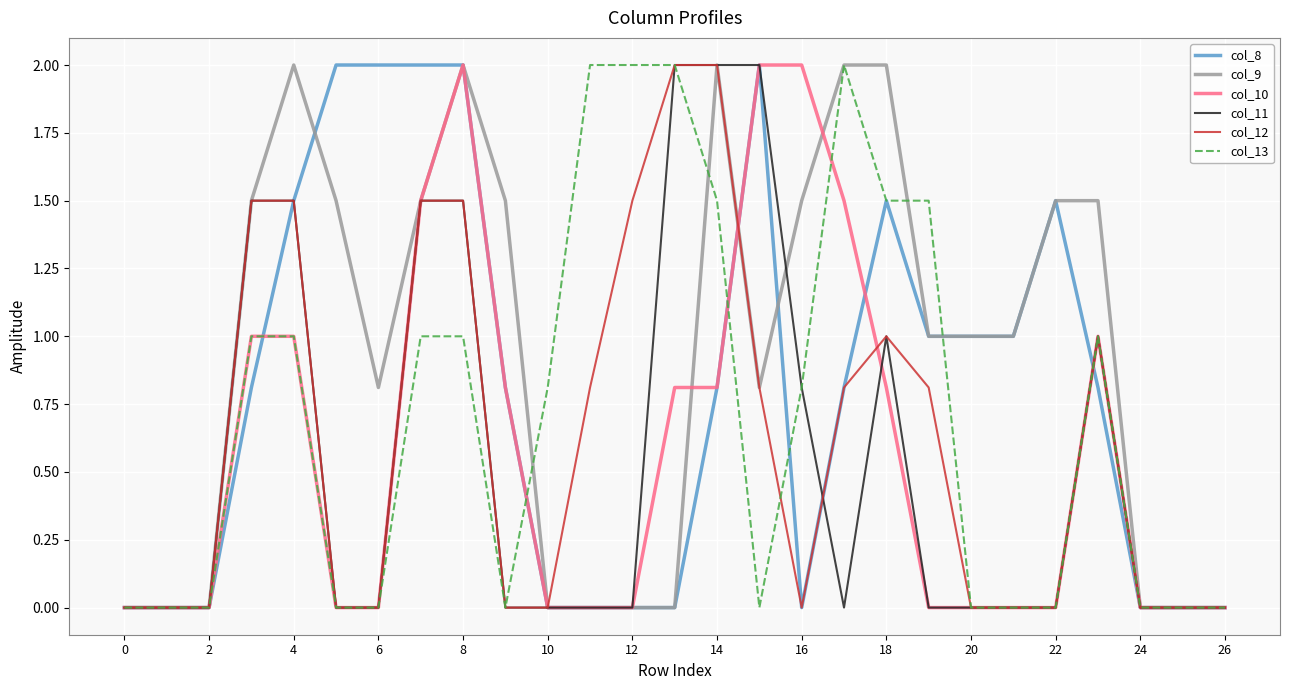

Which series has the largest total across all categories?

col_9